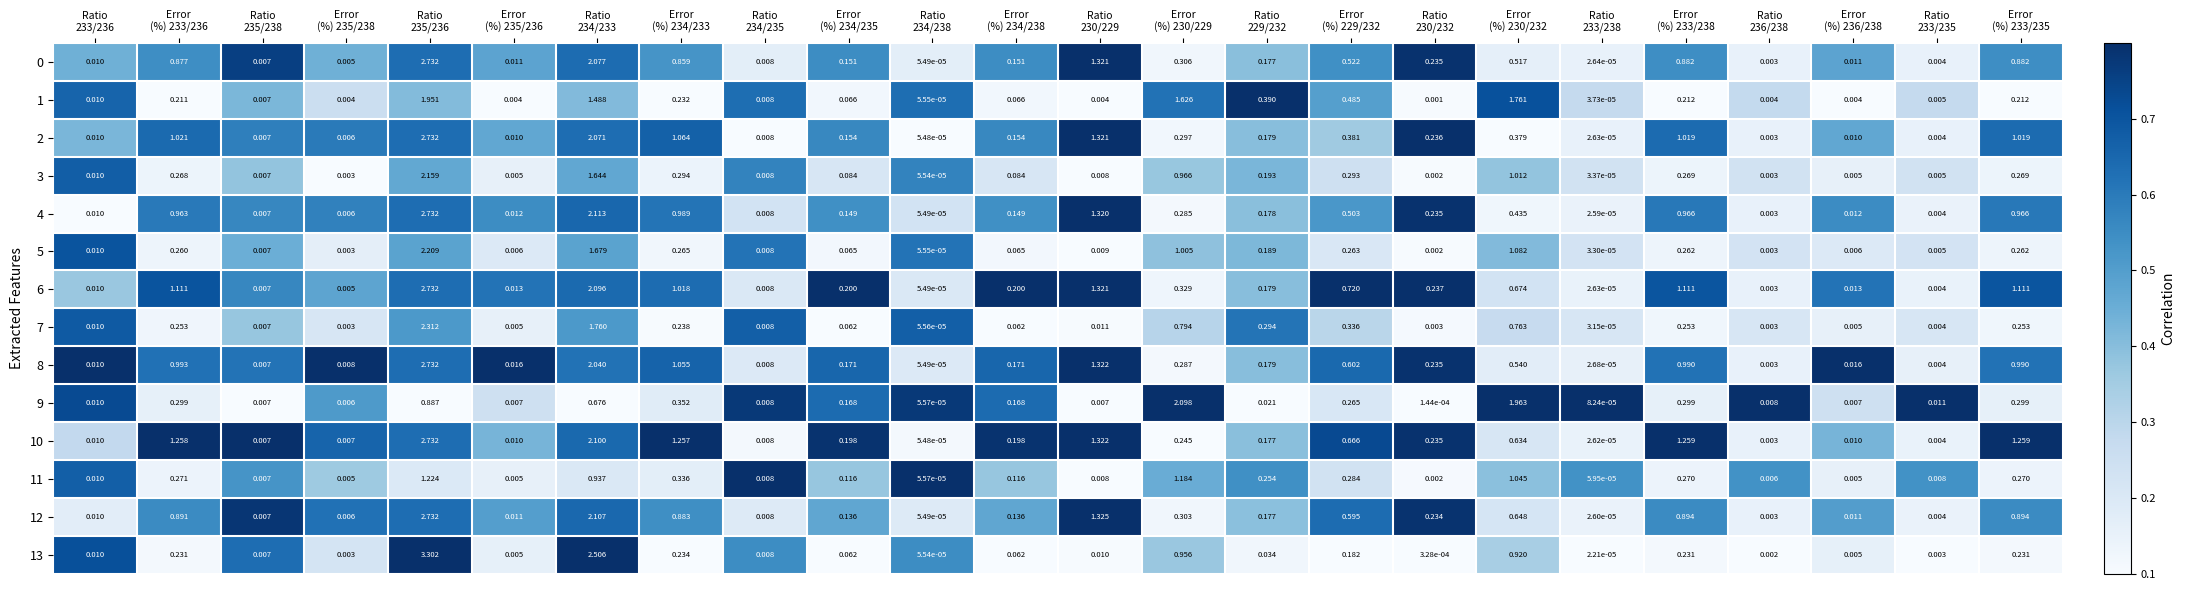

How many data points does each series have?

24